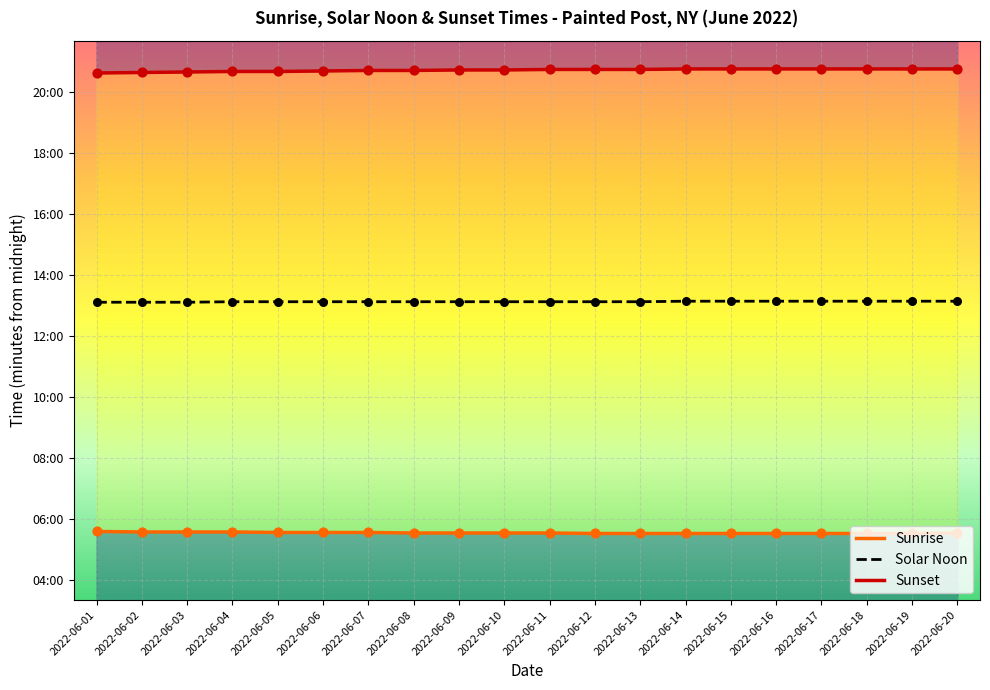

Which series reaches the minimum Y coordinate?

Sunrise